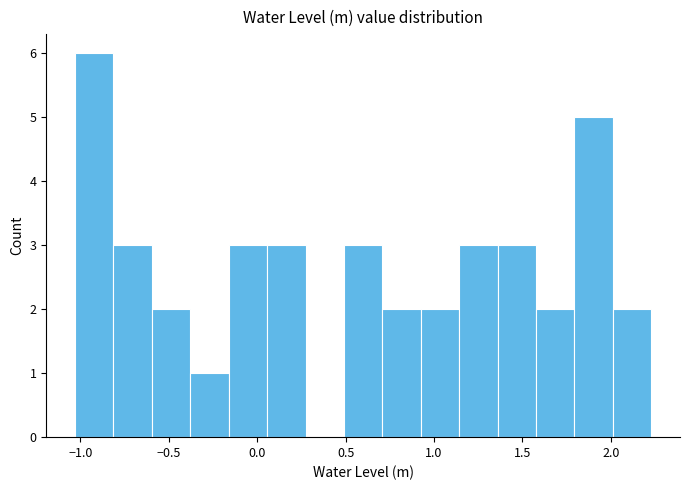

Reading left to right, list every bar in this chart as the range it spans on the x-axis followed by its height. Neither the bar edges nor the heights are printed on the chart, so give them approximately, as read against the axes.

-1.05 to -0.80: 6
-0.80 to -0.60: 3
-0.60 to -0.40: 2
-0.40 to -0.15: 1
-0.15 to 0.05: 3
0.05 to 0.25: 3
0.25 to 0.50: 0
0.50 to 0.70: 3
0.70 to 0.90: 2
0.90 to 1.15: 2
1.15 to 1.35: 3
1.35 to 1.60: 3
1.60 to 1.80: 2
1.80 to 2.00: 5
2.00 to 2.25: 2